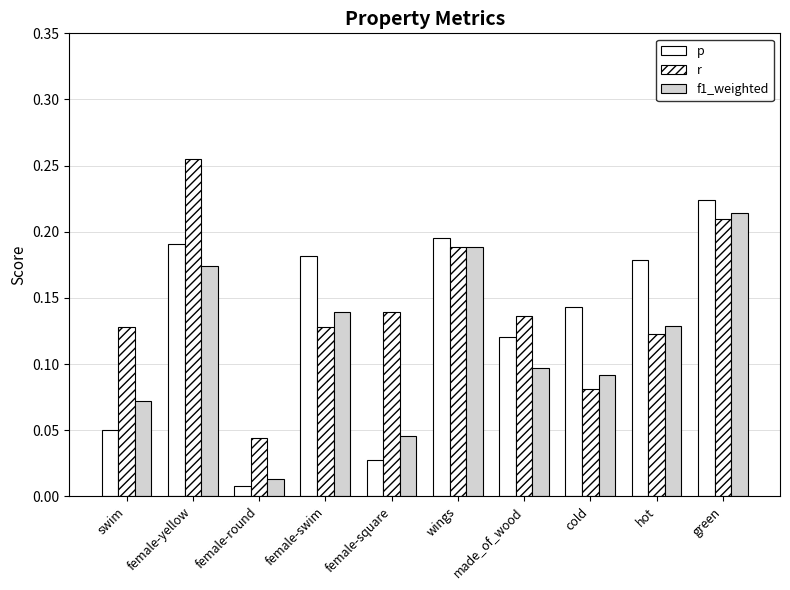

Read the p value at female-yellow.

0.2